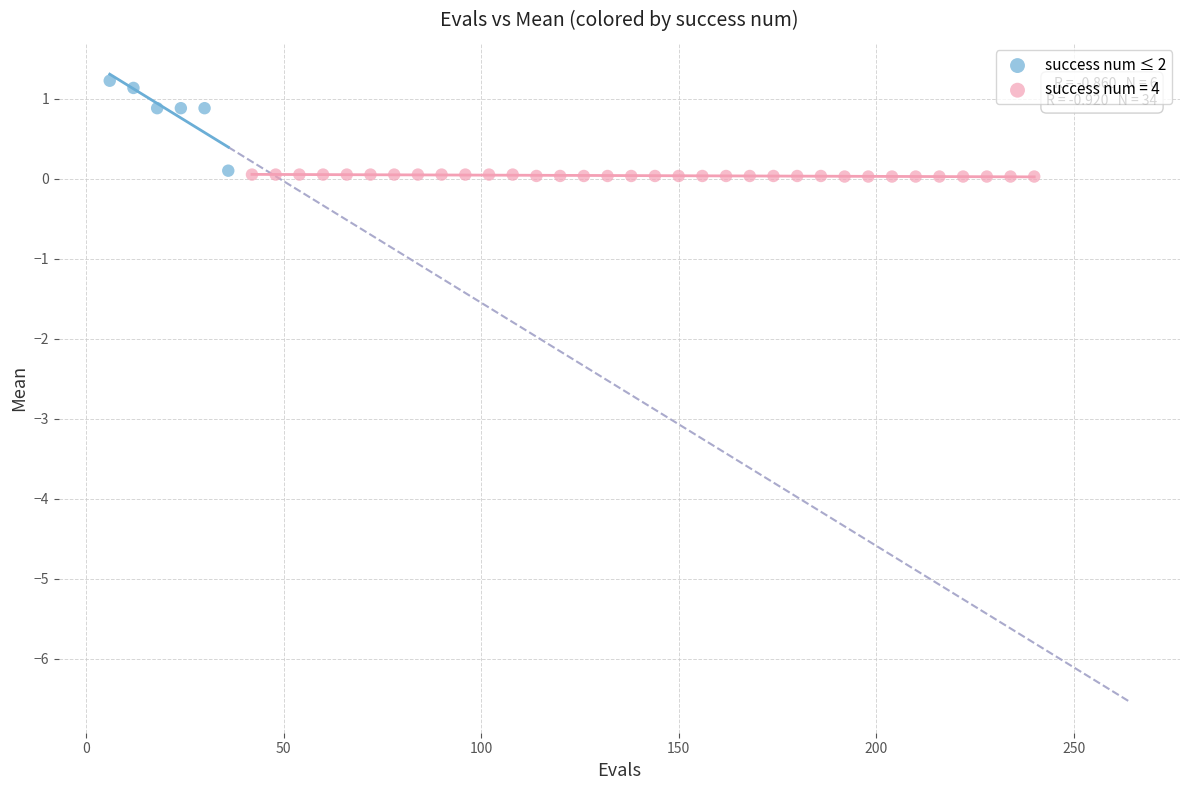

Which series contains the highest Y value?

success num ≤ 2